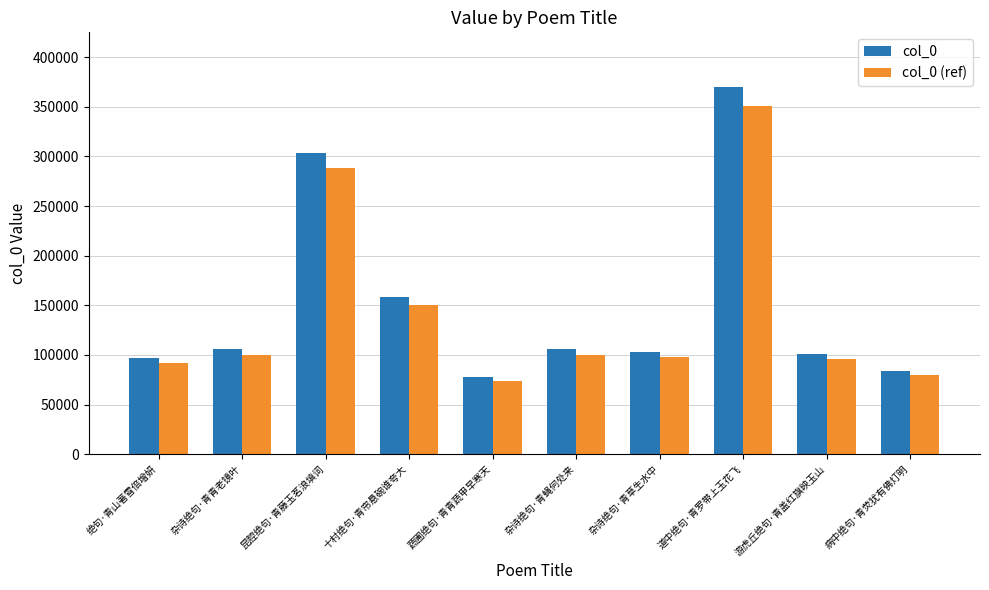

How many categories are shown in the chart?

10